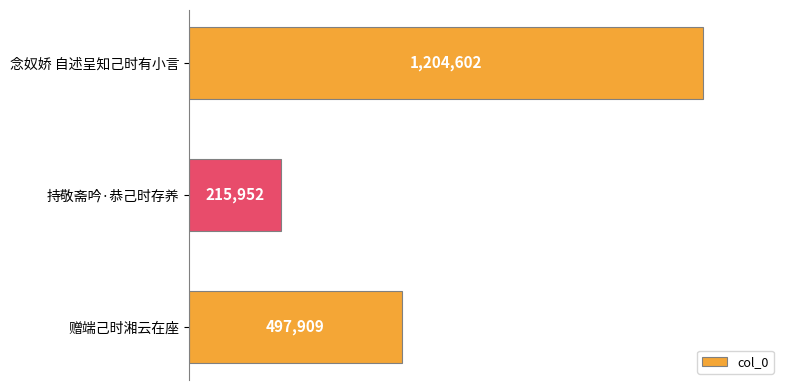

What is the greatest value displayed?

1204602